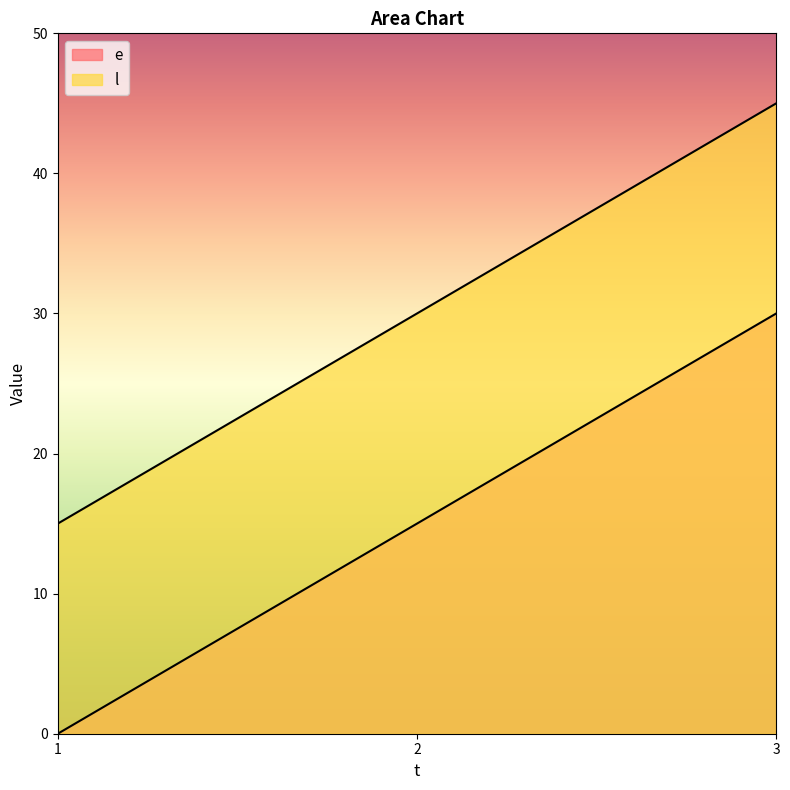

How many lines are shown in the chart?

2